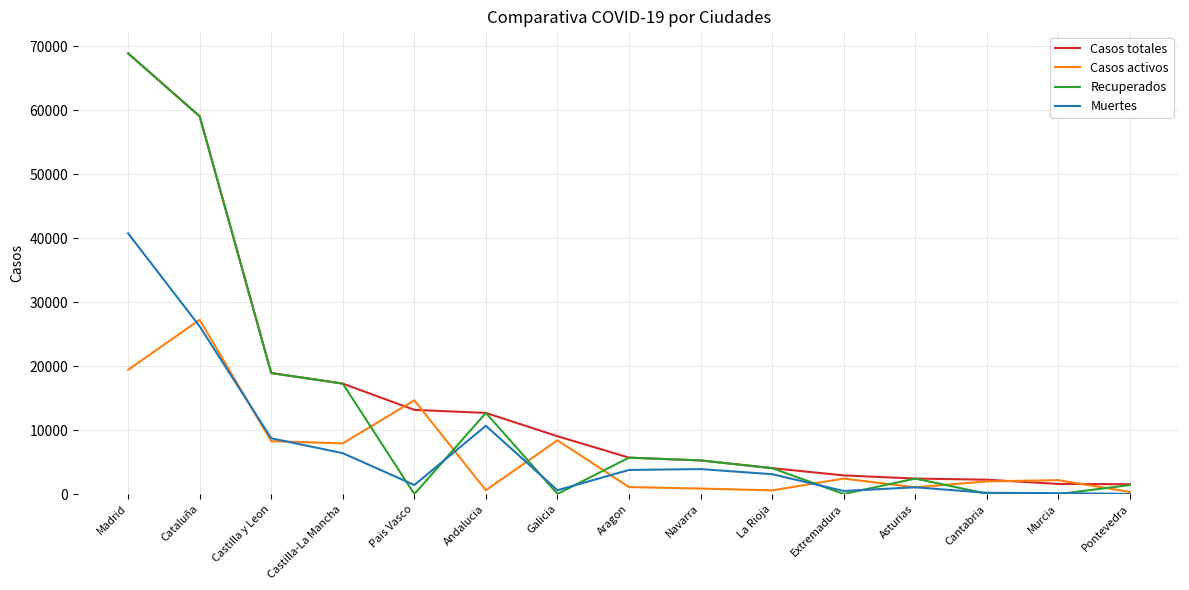

What are all the series names shown in the legend?

Casos totales, Casos activos, Recuperados, Muertes